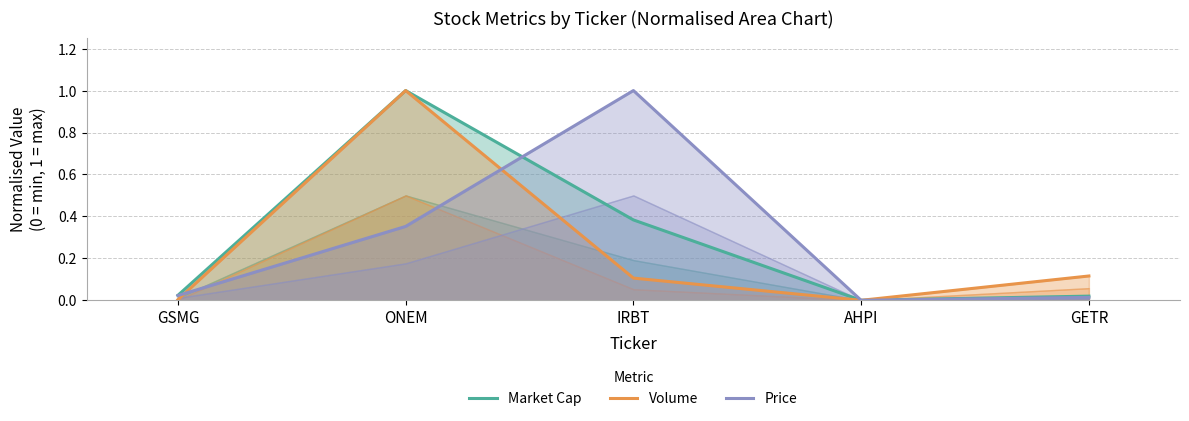

Where do Price and Market Cap first cross each other?

ONEM and IRBT